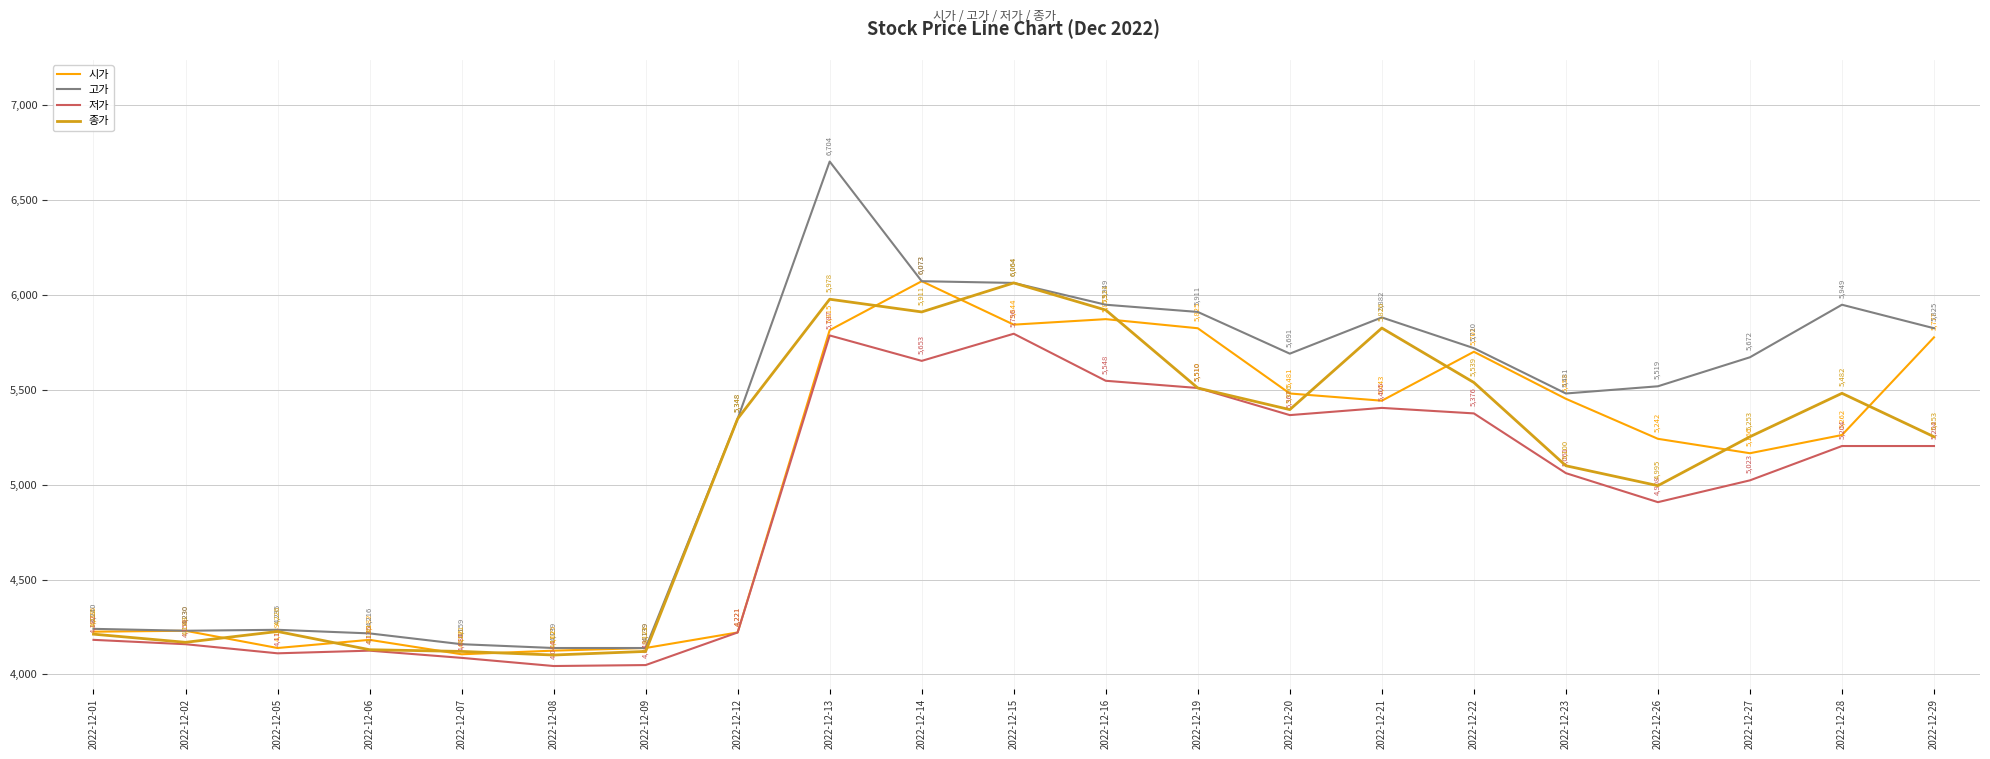

At which label does 시가 first exceed 5262?

2022-12-13